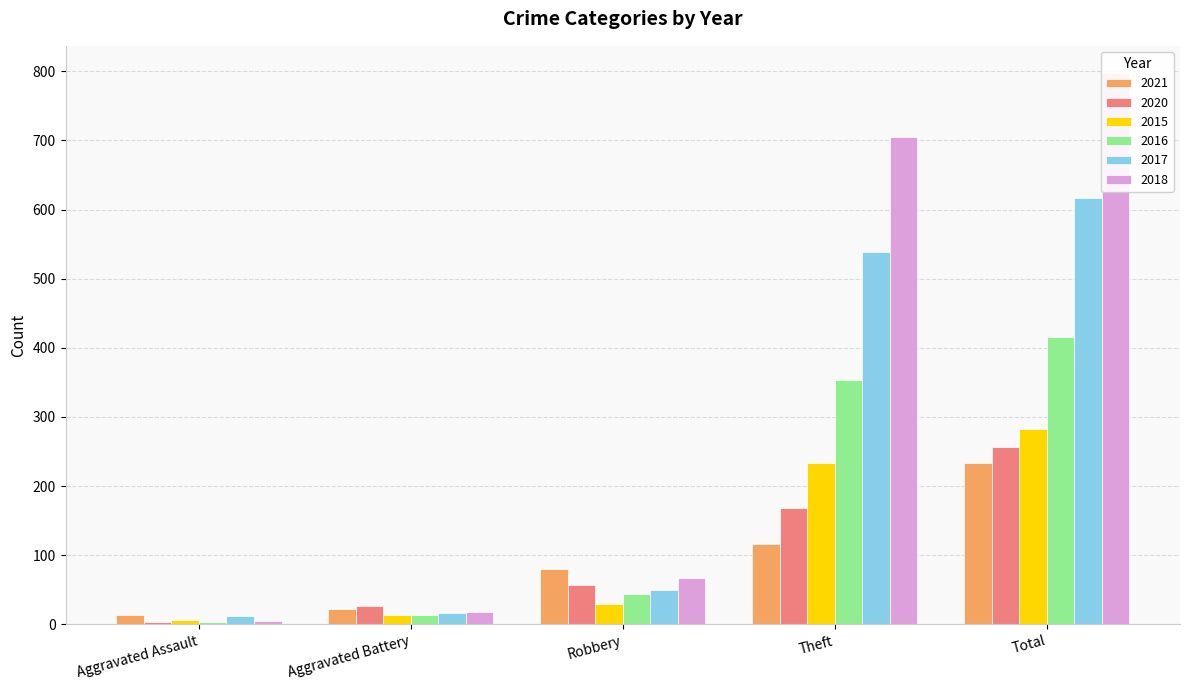

Reading right to left, extract all data points from this chart.

2021: 234	116	80	22	13
2020: 257	168	57	26	4
2015: 282	233	30	13	6
2016: 416	354	44	13	3
2017: 617	538	49	17	12
2018: 797	705	67	18	5